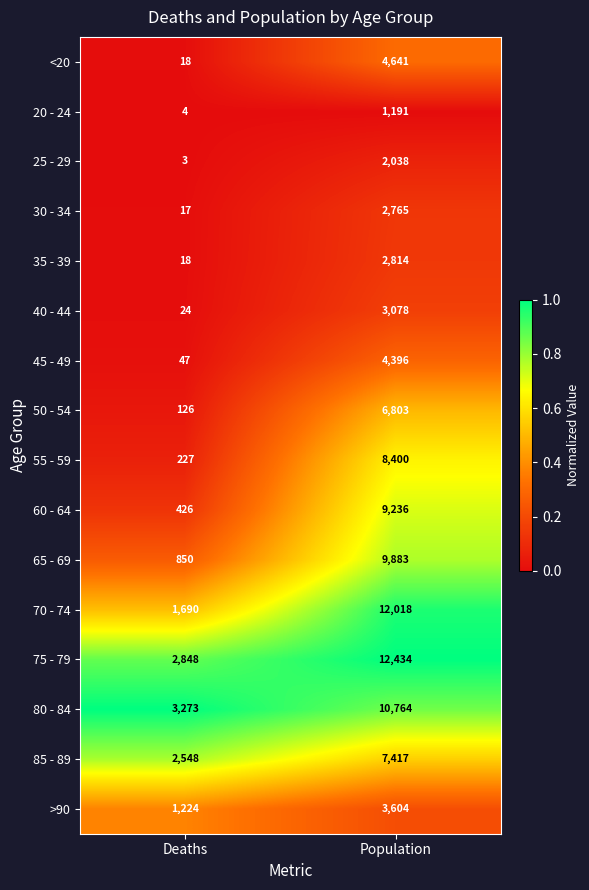

The 60 - 64 series shows 646 at Deaths. True or false?

False